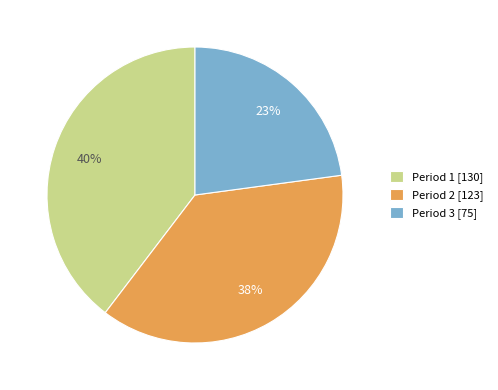

What percentage is the Period 1 [130] slice, to the nearest percent?

40%